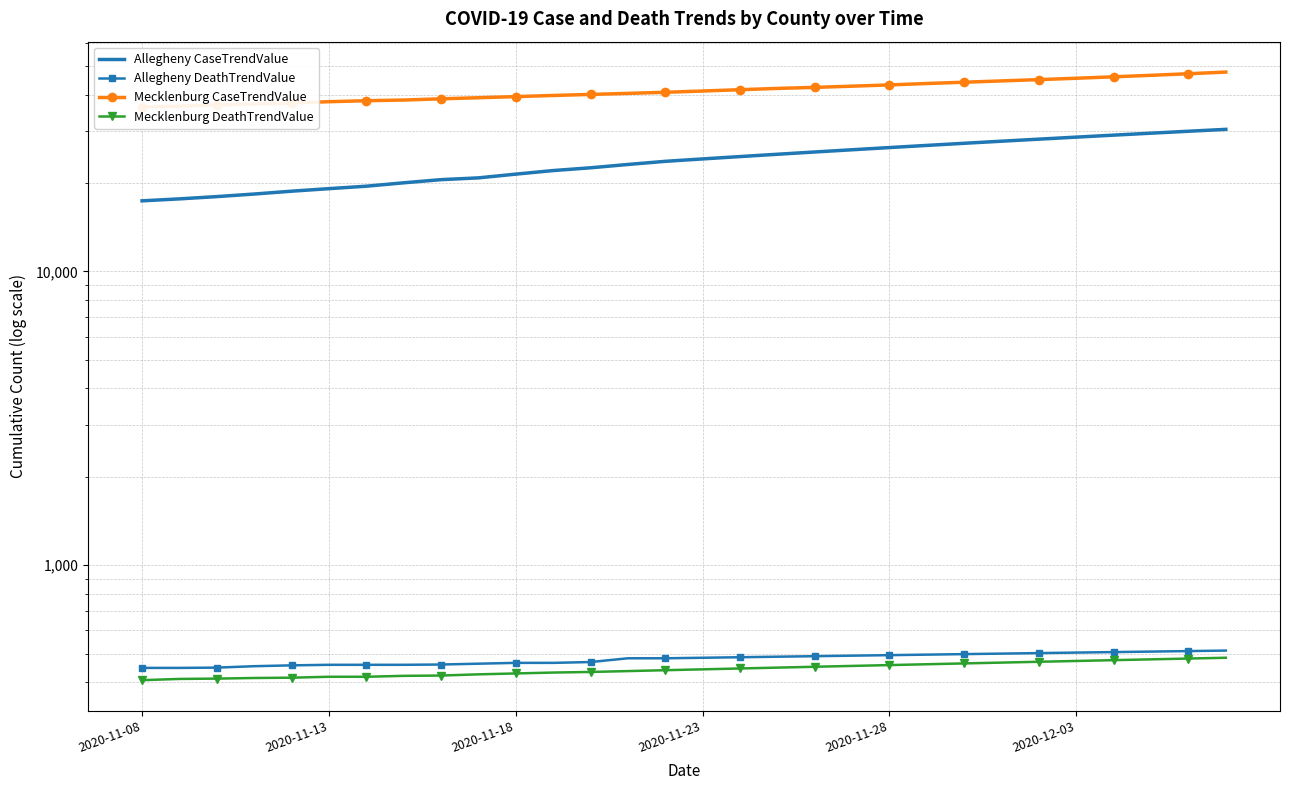

What is the total value across all series at 14?

65328